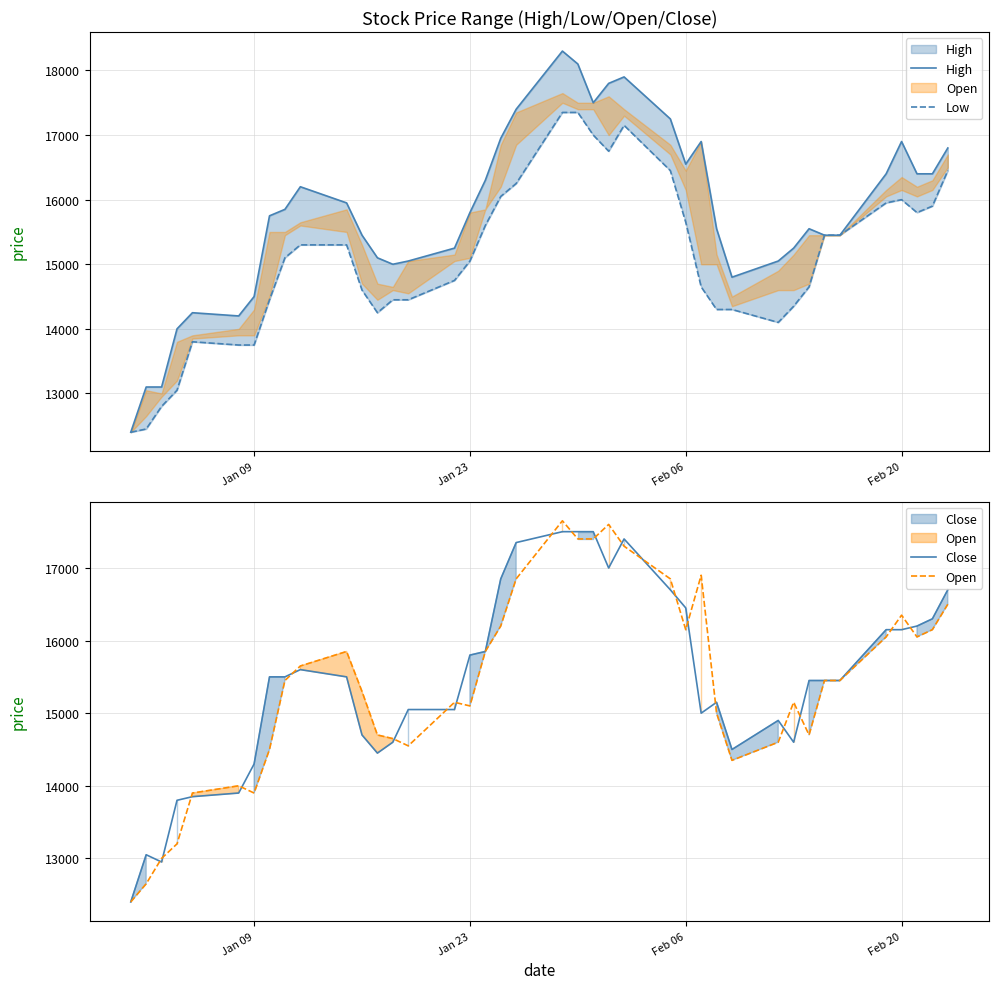

Reading left to right, extract all data points from this chart.

High: 12400	13100	13100	14000	14250	14200	14500	15750	15850	16200	15950	15450	15100	15000	15050	15250	15800	16300	16950	17400	18300	18100	17500	17800	17900	17250	16550	16900	15550	14800	15050	15250	15550	15450	15450	16400	16900	16400	16400	16800
Low: 12400	12450	12800	13050	13800	13750	13750	14450	15100	15300	15300	14600	14250	14450	14450	14750	15050	15600	16050	16250	17350	17350	17000	16750	17150	16450	15650	14650	14300	14300	14100	14350	14650	15450	15450	15950	16000	15800	15900	16450
Close: 12400	13050	12950	13800	13850	13900	14300	15500	15500	15600	15500	14700	14450	14600	15050	15050	15800	15850	16850	17350	17500	17500	17500	17000	17400	16700	16450	15000	15150	14500	14900	14600	15450	15450	15450	16150	16150	16200	16300	16700
Open: 12400	12650	13000	13200	13900	14000	13900	14500	15450	15650	15850	15300	14700	14650	14550	15150	15100	15850	16200	16850	17650	17400	17400	17600	17300	16850	16150	16900	15000	14350	14600	15150	14700	15450	15450	16050	16350	16050	16150	16500